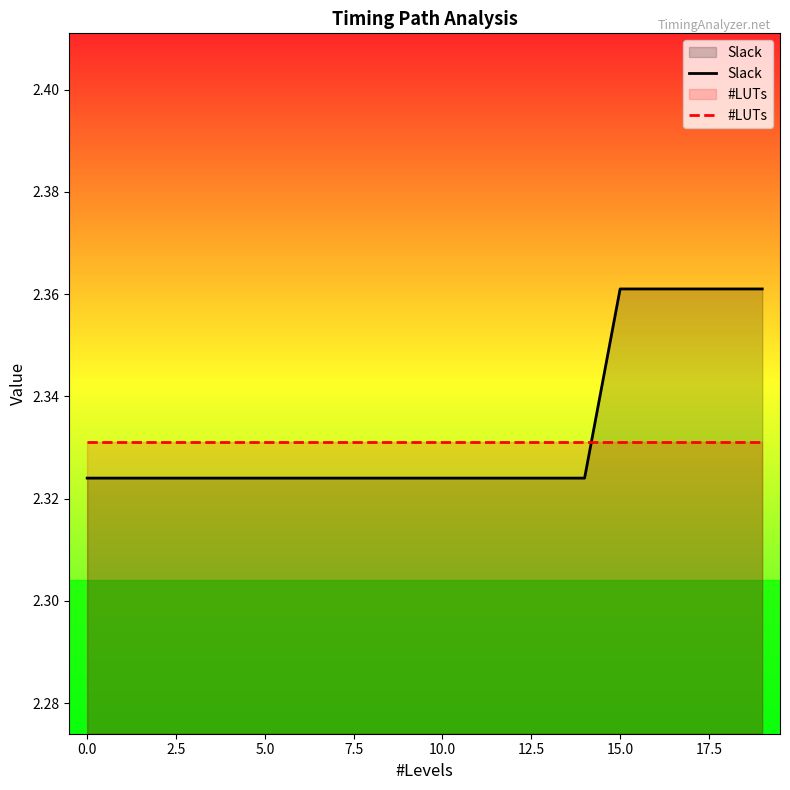

Which series has the widest spread of values?

Slack